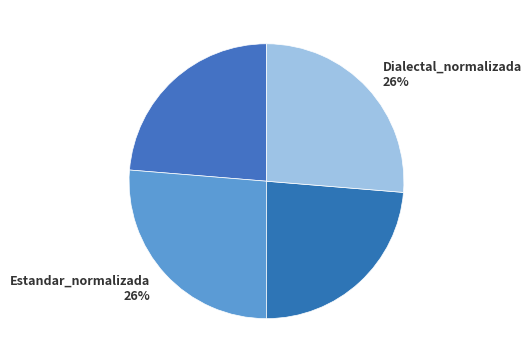

How many segments does this pie chart have?

4